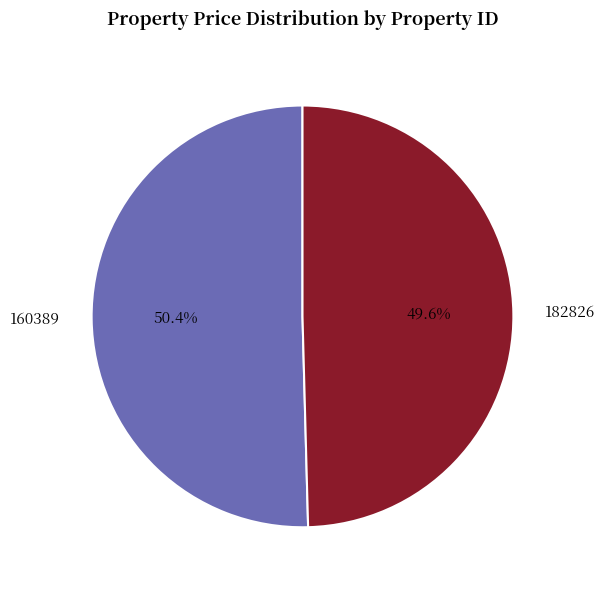

Between 160389 and 182826, which is larger?

160389